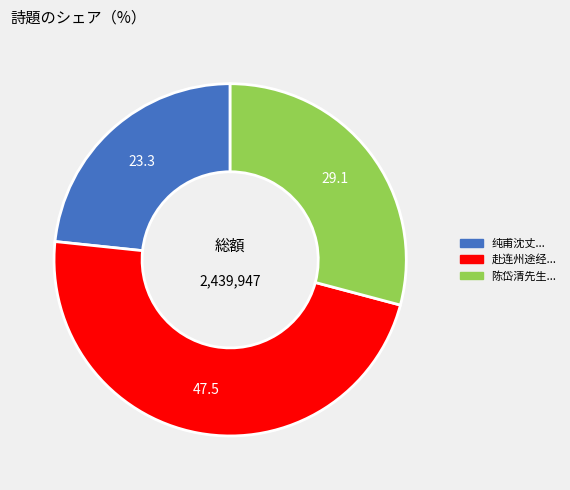

Combined, do 陈岱清先生... and 赴连州途经... account for over 50%?

Yes